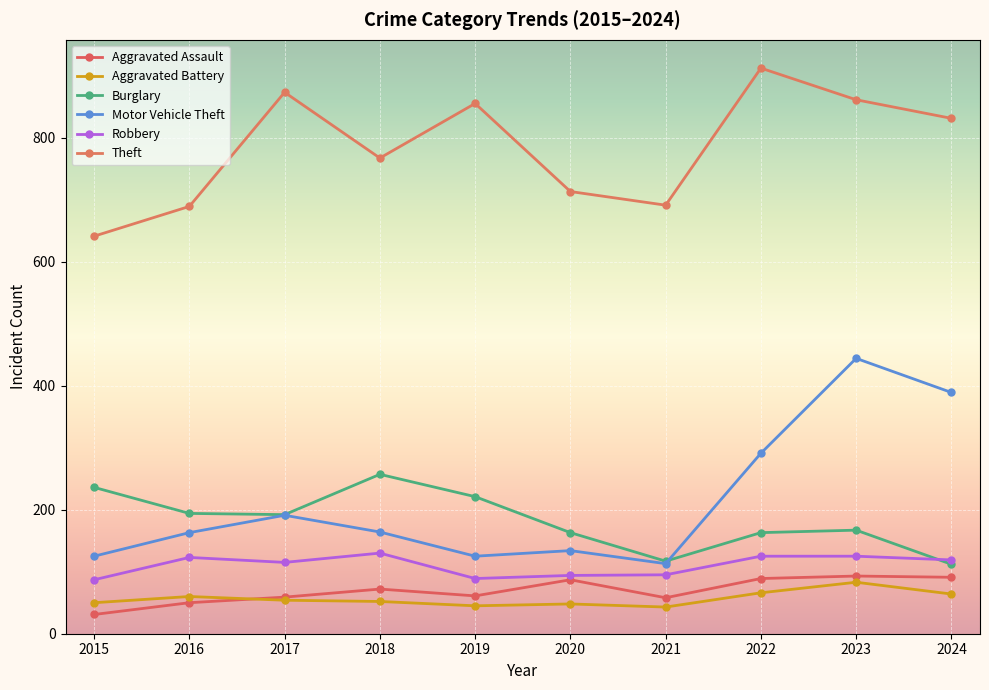

At which label does Burglary first exceed 192?

2015